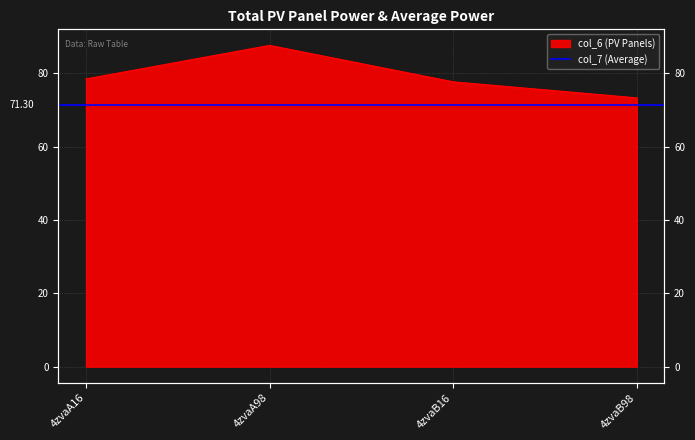

What position from the left is 4zvaB98?

4